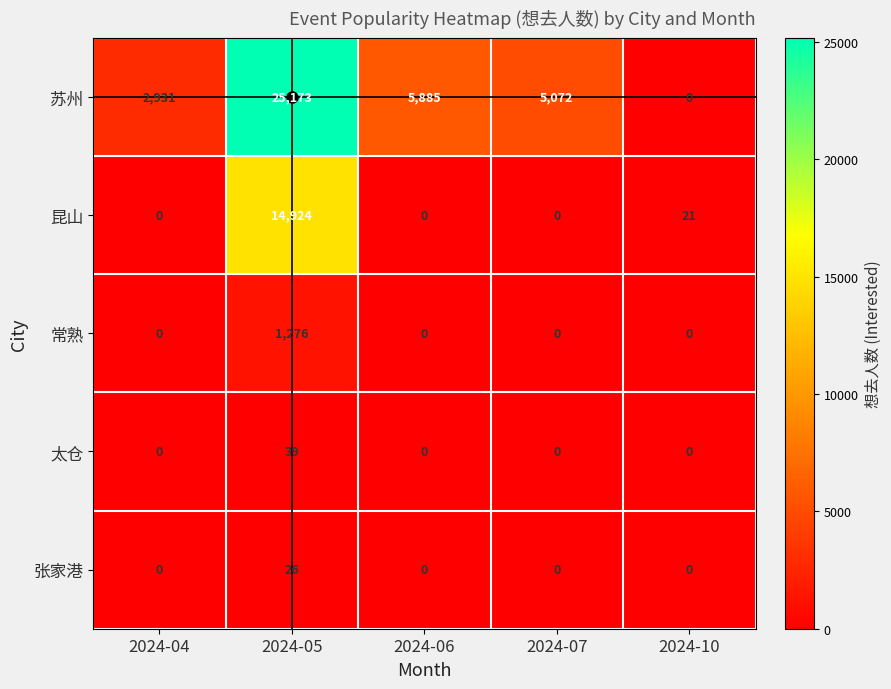

How many data points does each series have?

5